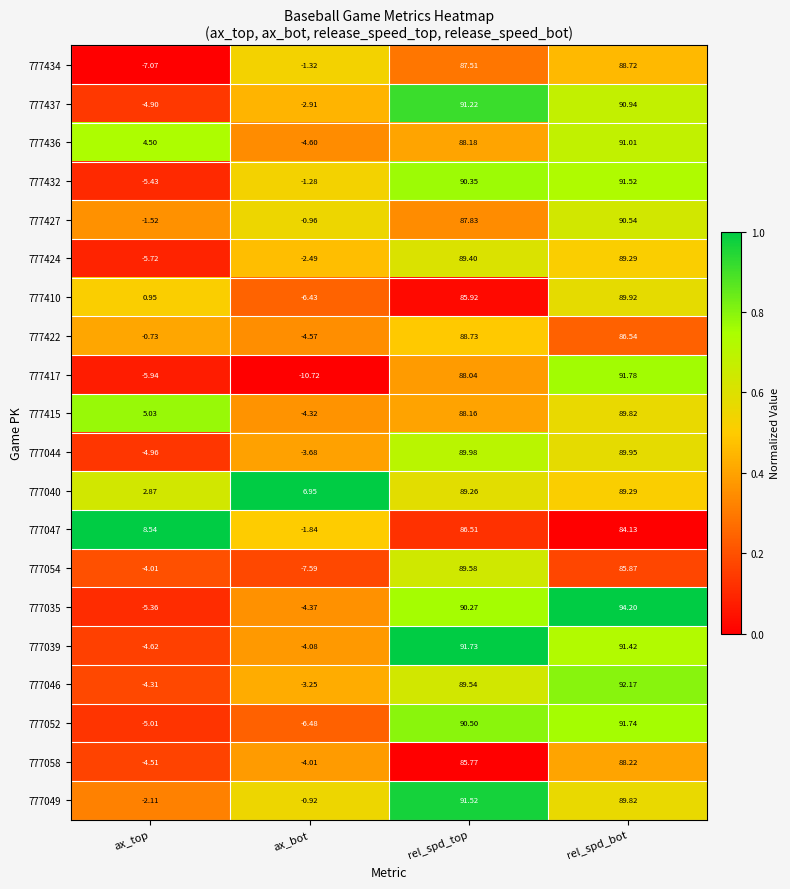

At rel_spd_top, list the series in order from largest to smallest.

777039, 777049, 777437, 777052, 777432, 777035, 777044, 777054, 777046, 777424, 777040, 777422, 777436, 777415, 777417, 777427, 777434, 777047, 777410, 777058